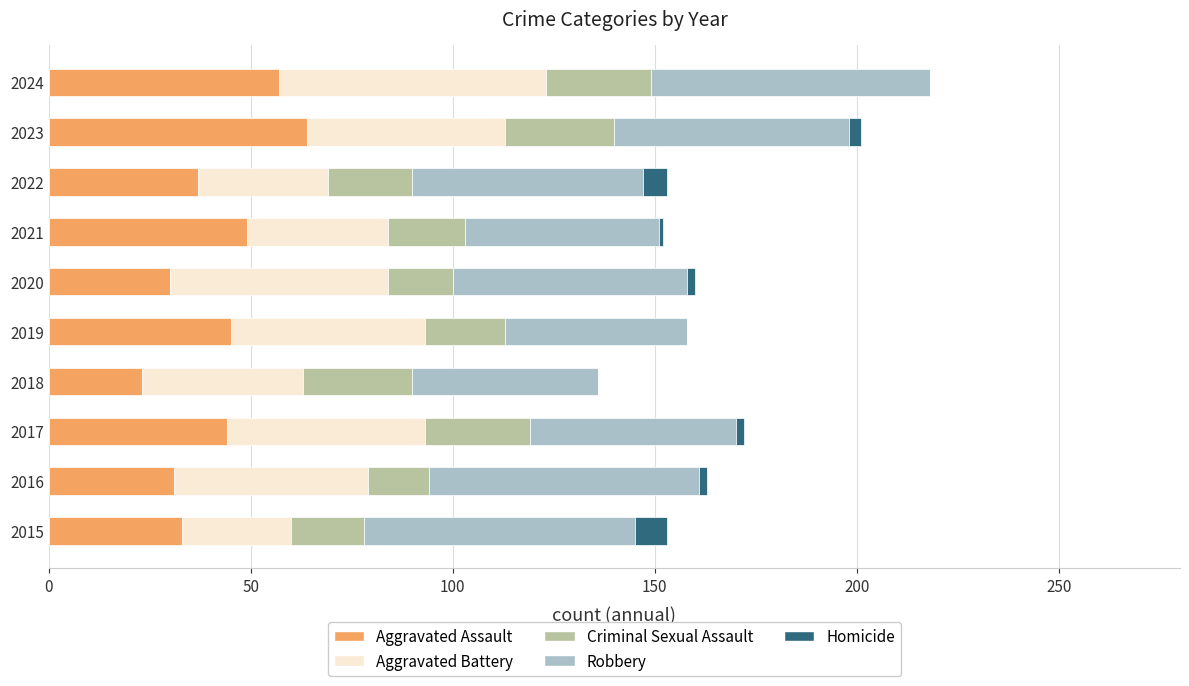

The value of Aggravated Assault at 2021 is 86. True or false?

False